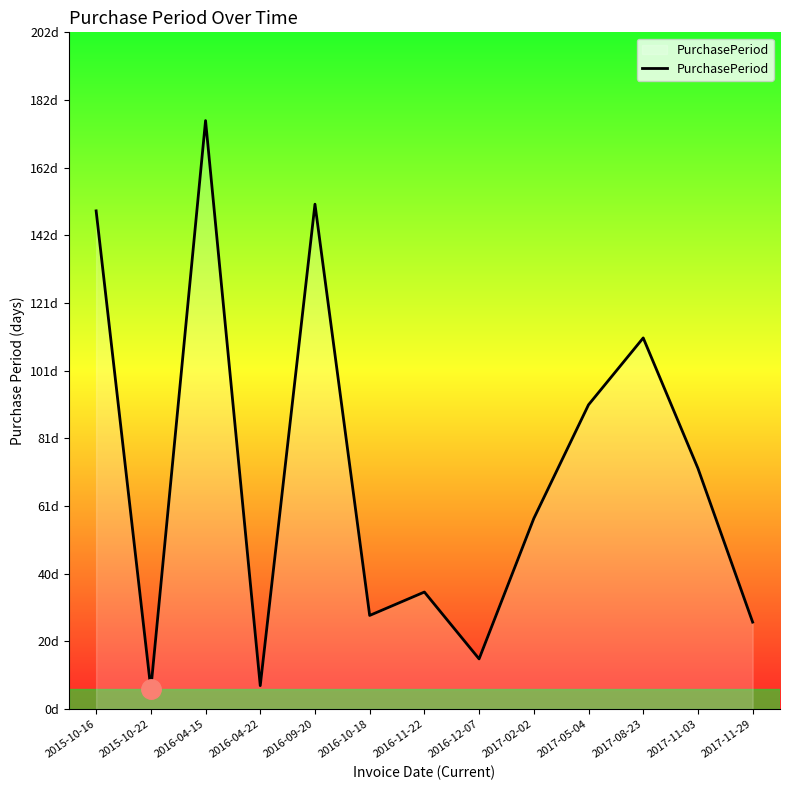

Is this an area chart (filled region under the line)?

Yes